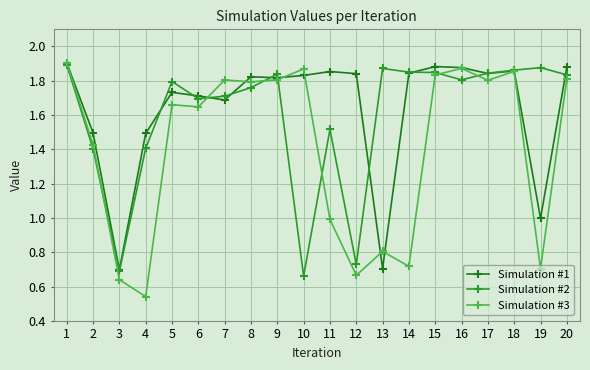

What are all the series names shown in the legend?

Simulation #1, Simulation #2, Simulation #3